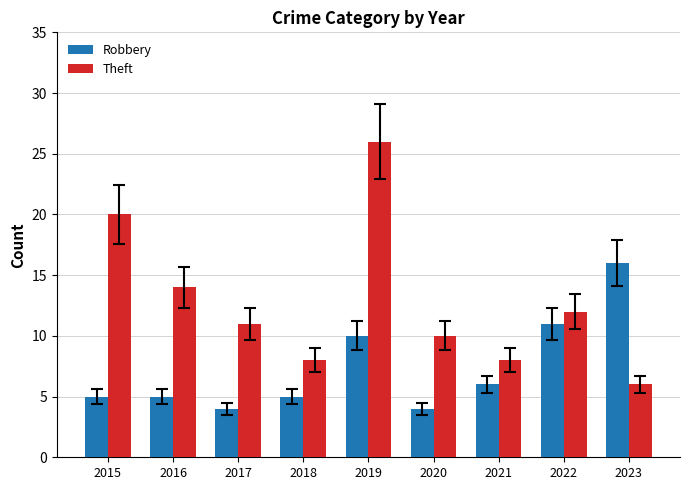

Reading left to right, list all the values displayed in this chart.

Robbery: 2015=5	2016=5	2017=4	2018=5	2019=10	2020=4	2021=6	2022=11	2023=16
Theft: 2015=20	2016=14	2017=11	2018=8	2019=26	2020=10	2021=8	2022=12	2023=6